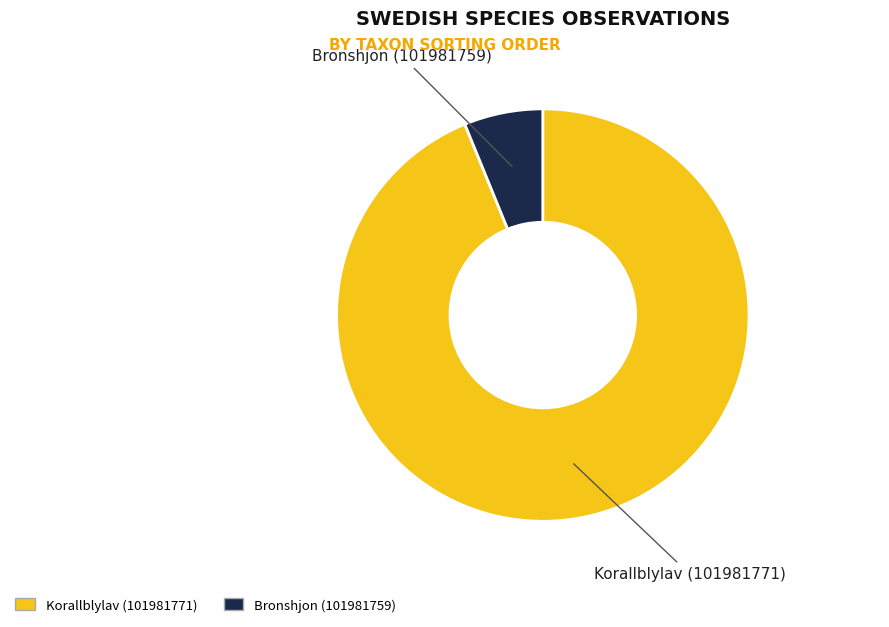

Do Korallblylav (101981771) and Bronshjon (101981759) together represent more than half of the pie?

Yes